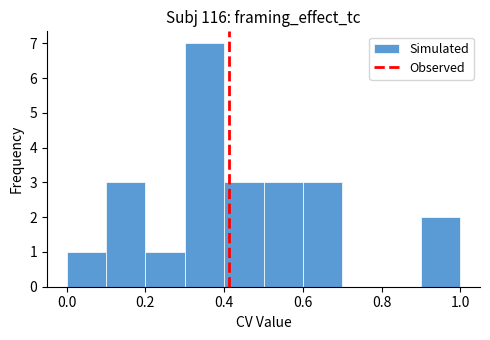

Which range on the x-axis has the tallest bar?

0.3 to 0.4